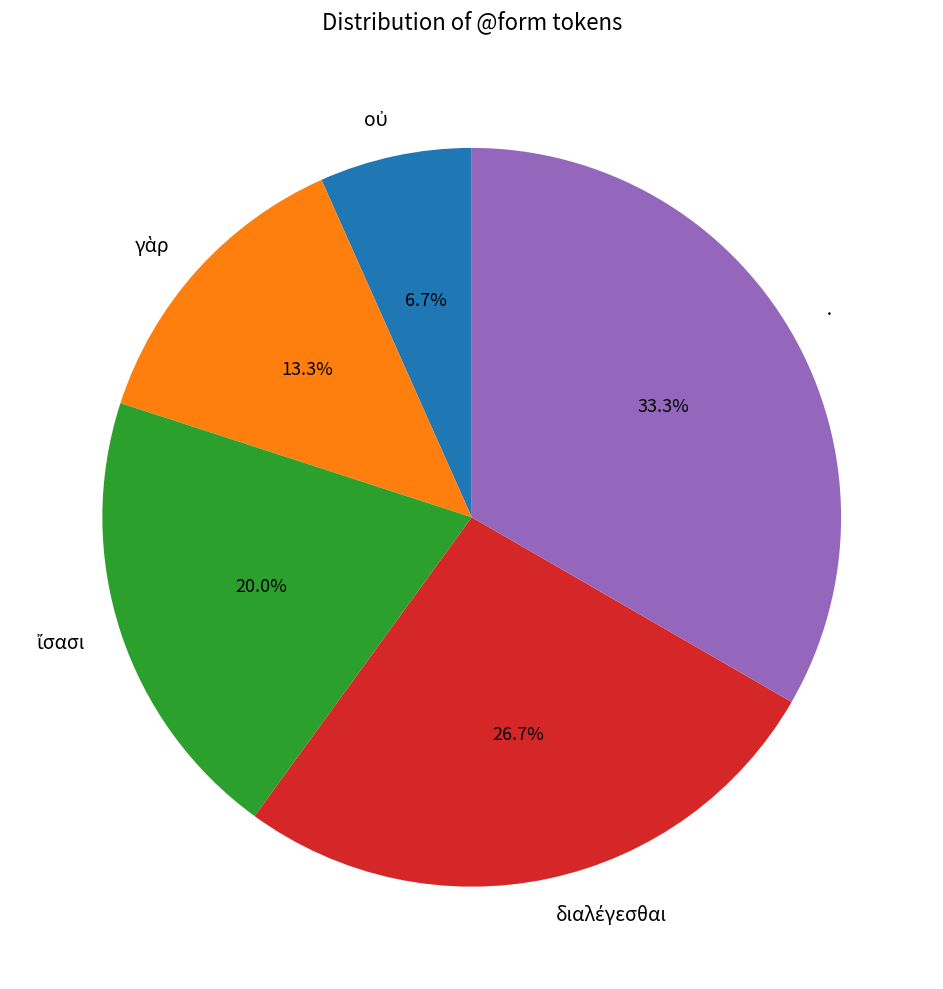

What percentage is NOT represented by ·?

66.7%